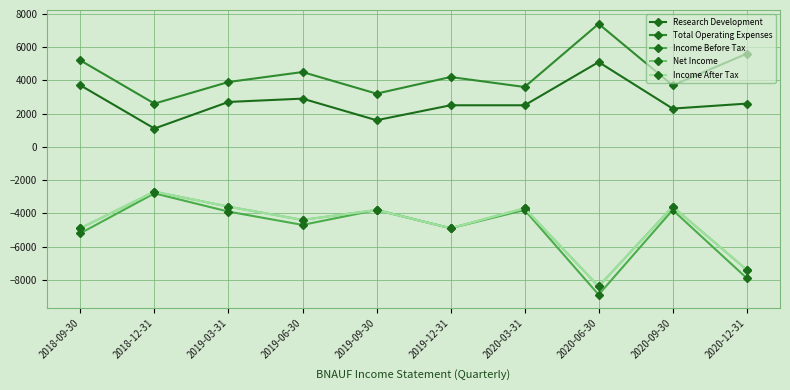

At how many categories does at least one series exceed 159?

10